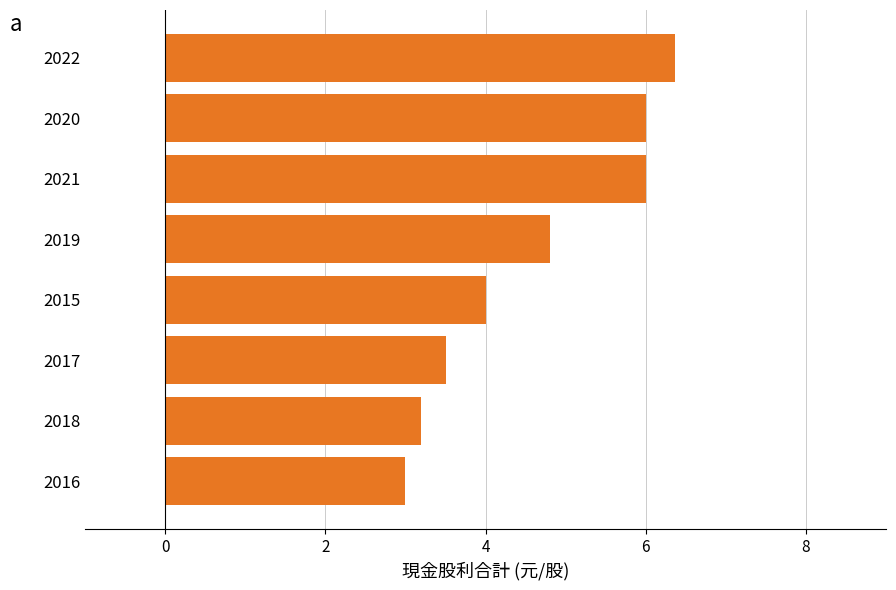

What is the difference between the maximum and minimum values?

3.4